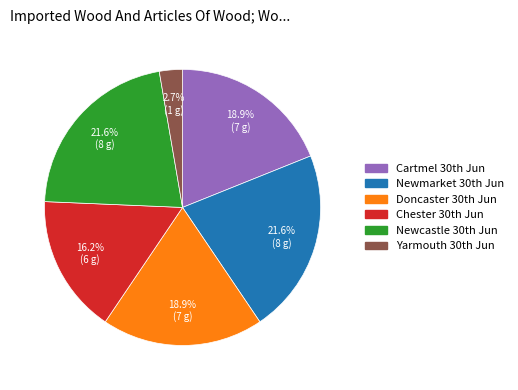

Count the number of slices in the pie.

6